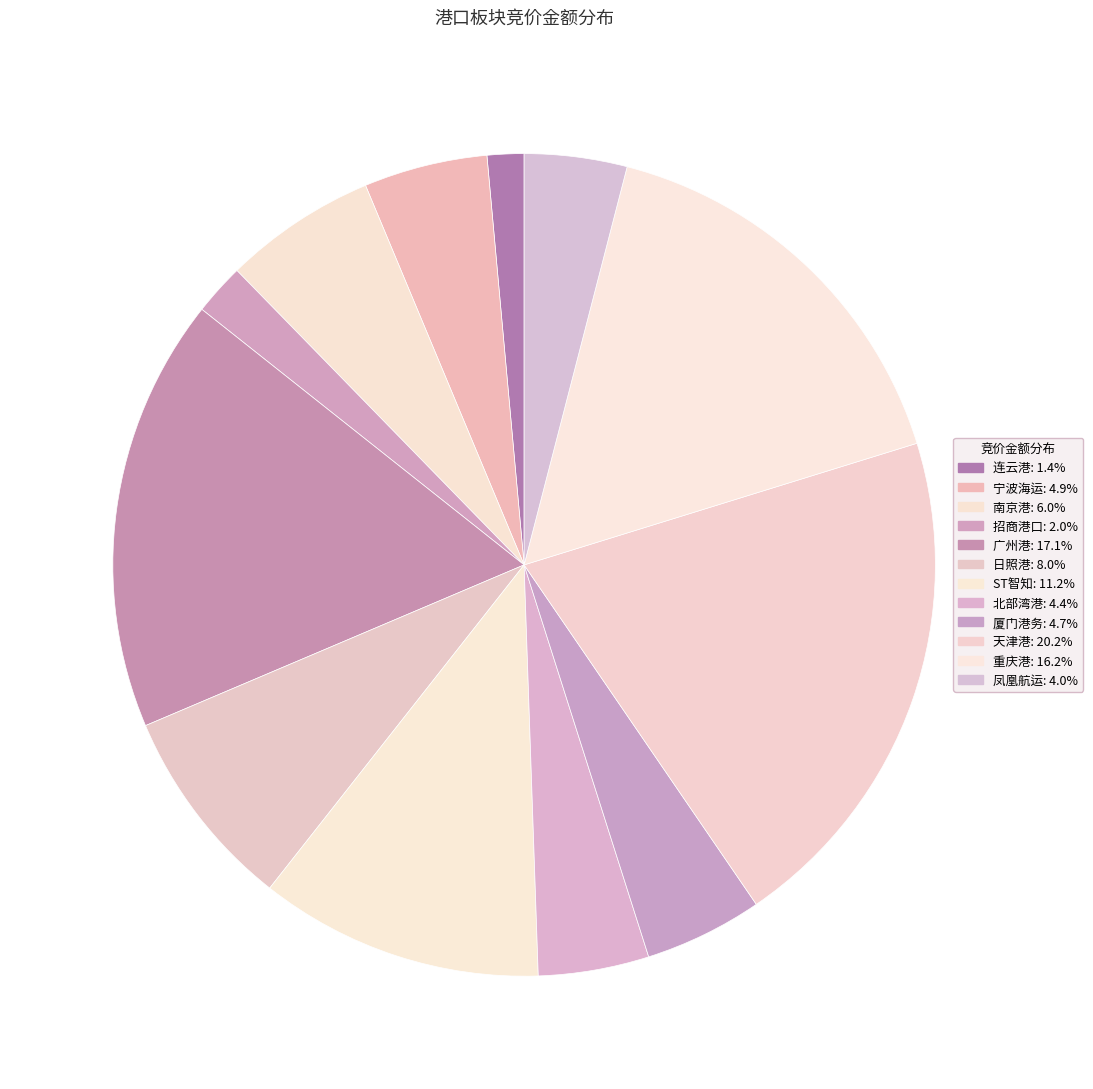

How many slices are in this pie chart?

12